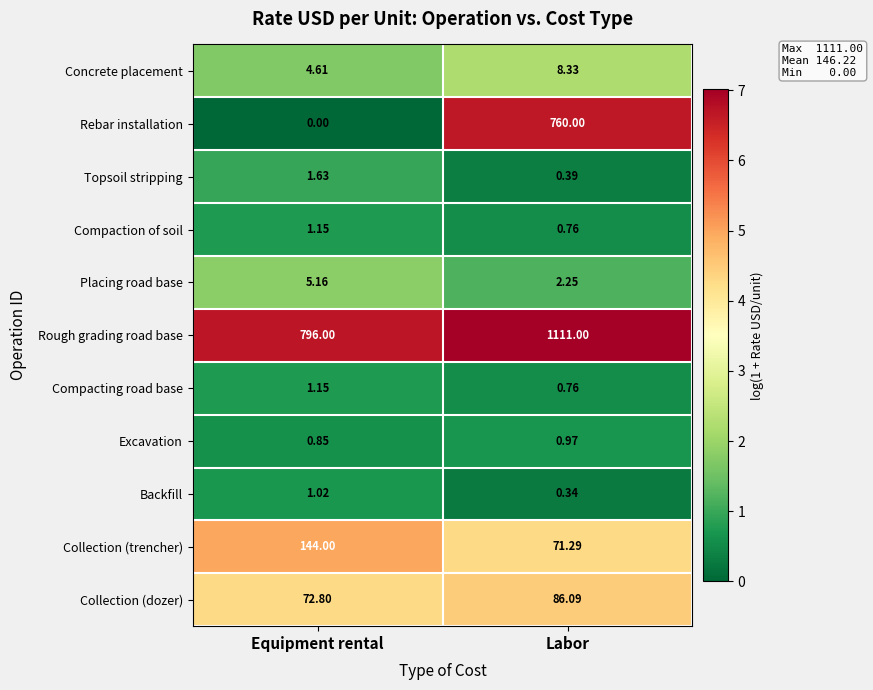

Rank the categories by Rough grading road base value from lowest to highest.

Equipment rental, Labor